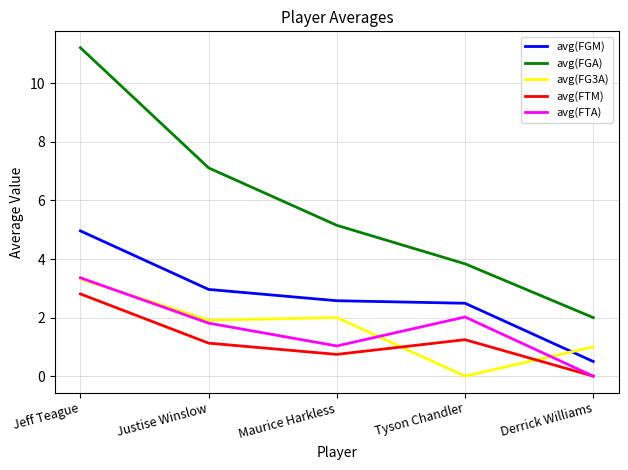

What is the difference between the maximum and minimum values in the avg(FTM) series?

2.8